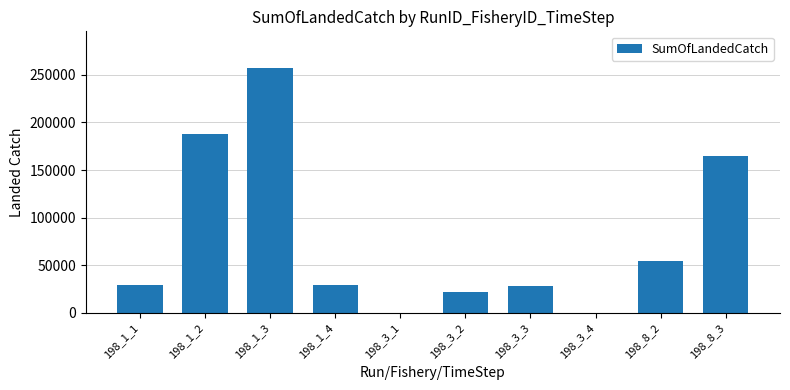

What is the change in value from 198_3_2 to 198_3_3?

+6237.4